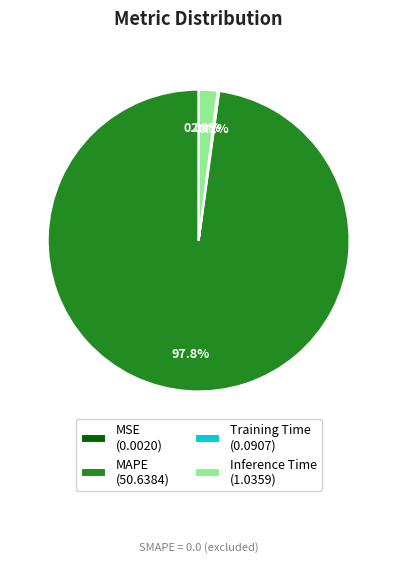

Which category has the biggest portion of the pie?

MAPE (50.6384)